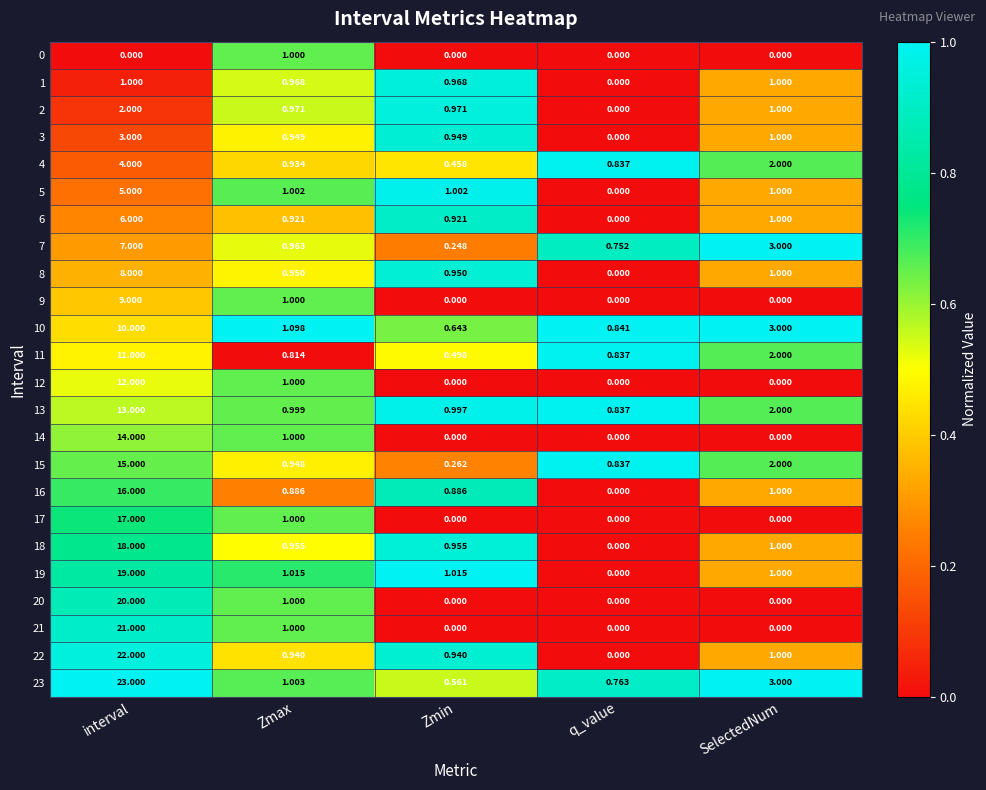

At which label is 1 closest to 0?

q_value